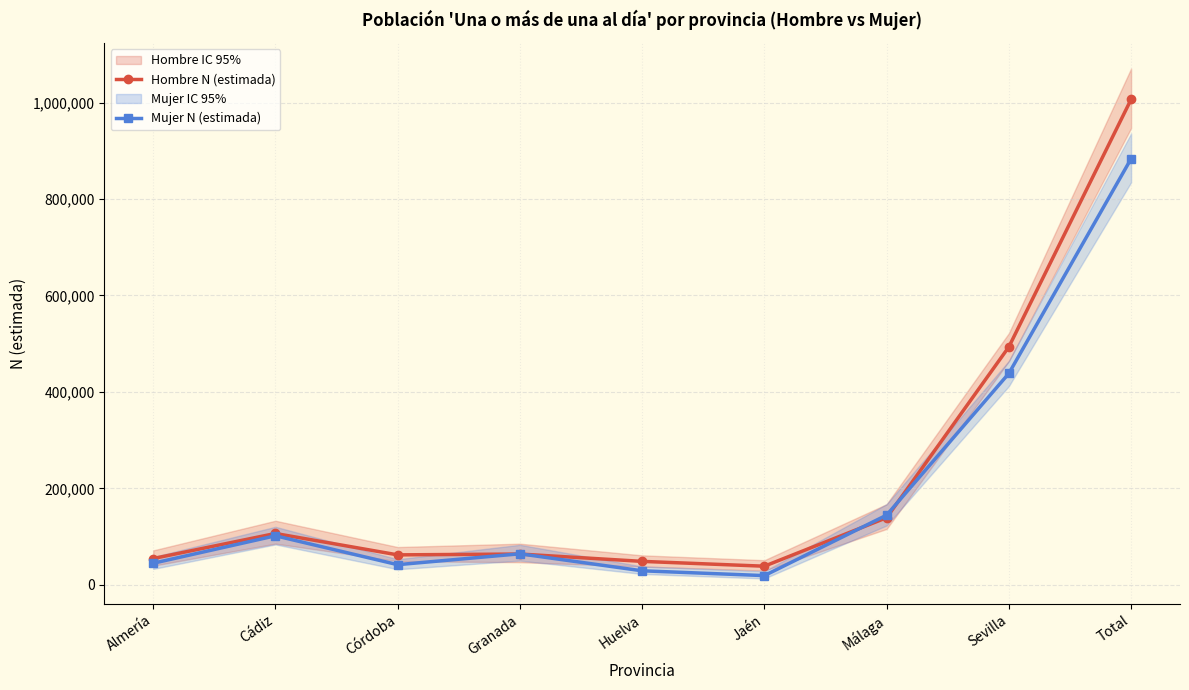

The value of Hombre N (estimada) at Cádiz is 106453. True or false?

True